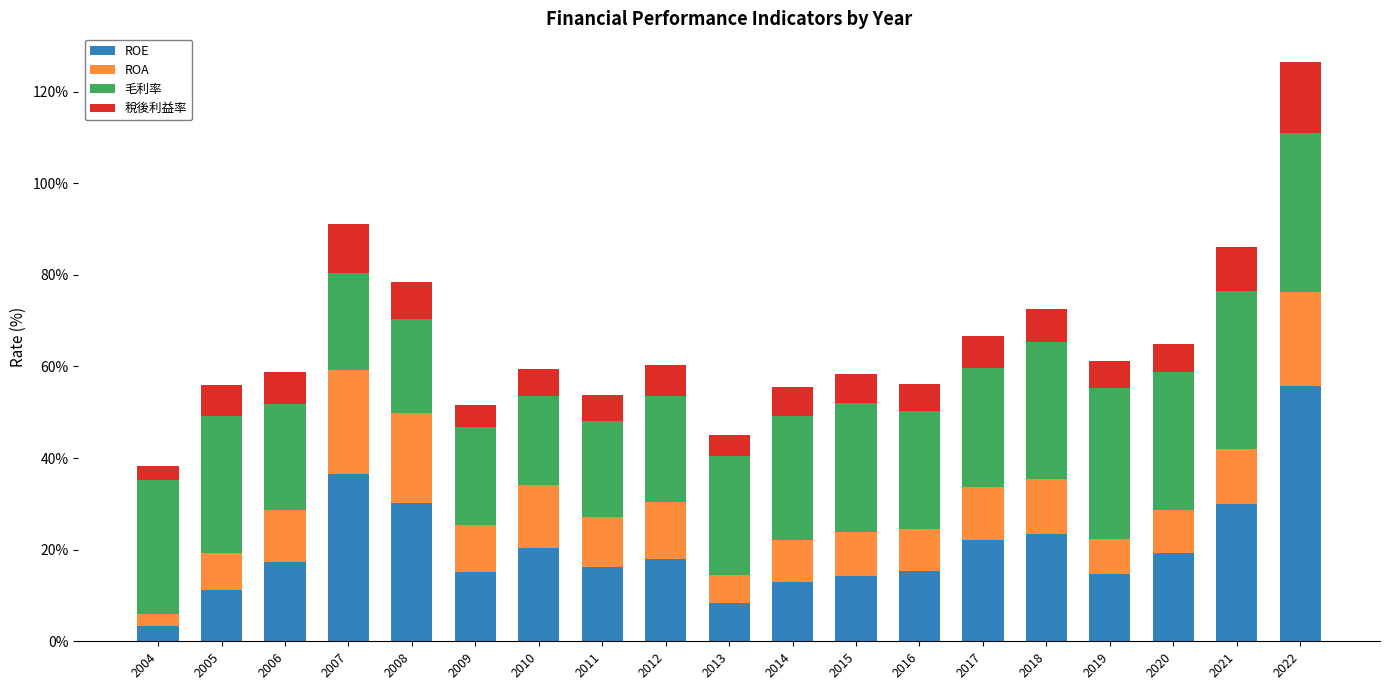

Which category has the lowest value in the ROE series?

2004